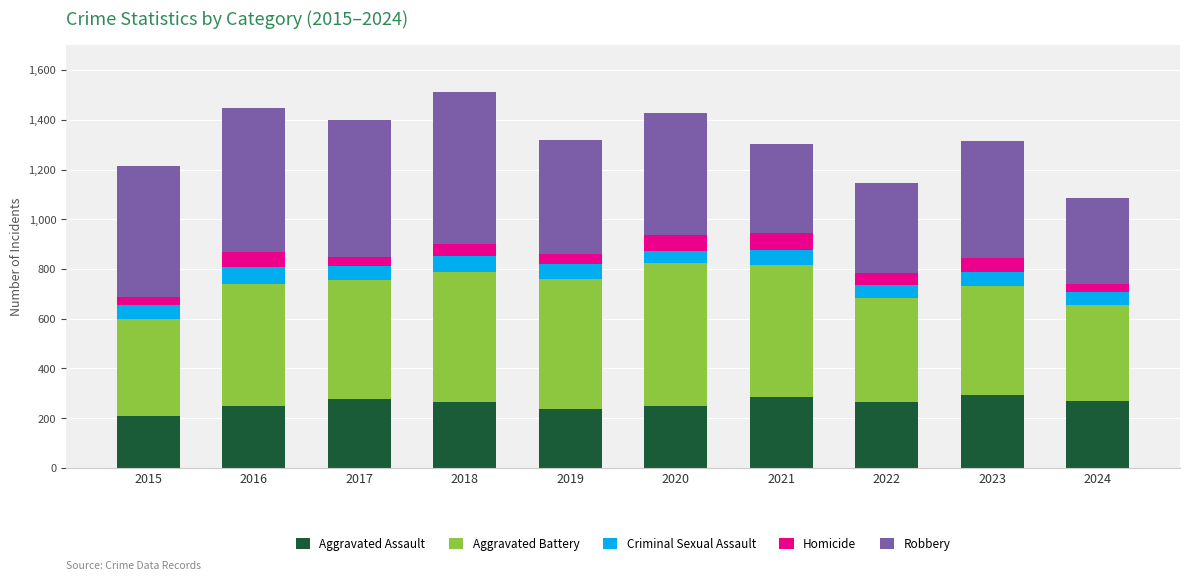

What are all the series names shown in the legend?

Aggravated Assault, Aggravated Battery, Criminal Sexual Assault, Homicide, Robbery